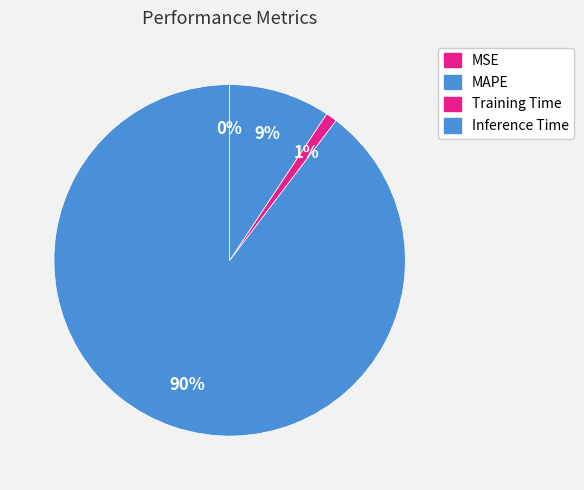

What portion of the pie excludes Training Time?

99.0%